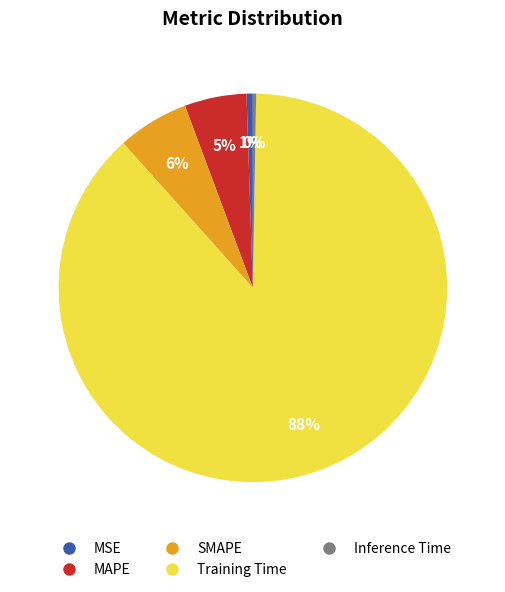

To the nearest percent, what is the difference between the largest and smallest slice percentages?

88%